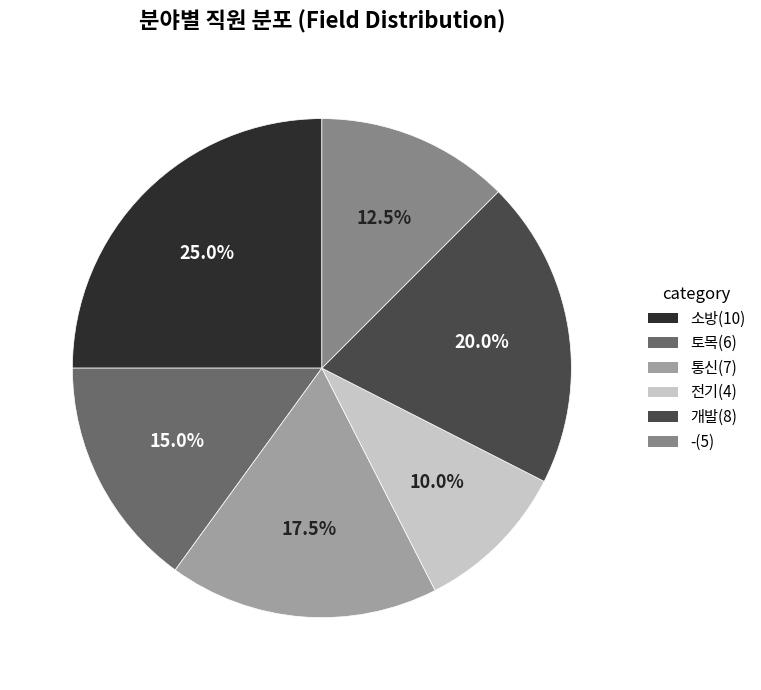

What is the largest slice in the pie chart?

소방